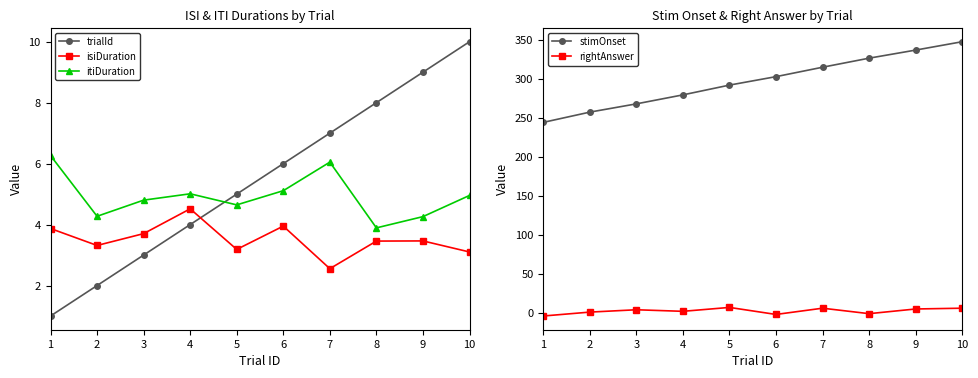

How many times do trialId and itiDuration cross each other?

1